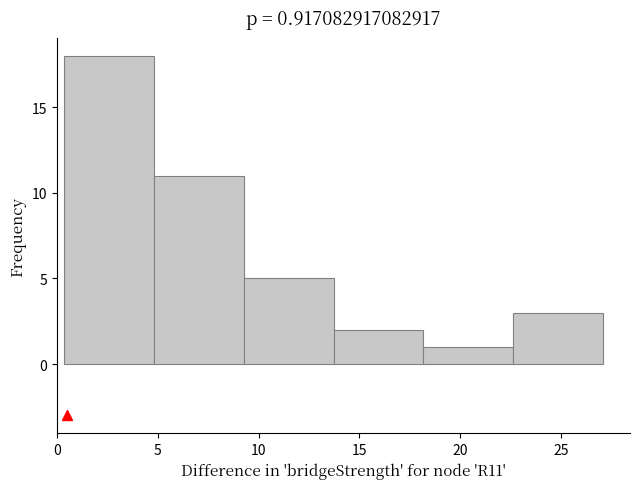

Over which range of the x-axis is the bar tallest?

0.5 to 5.0